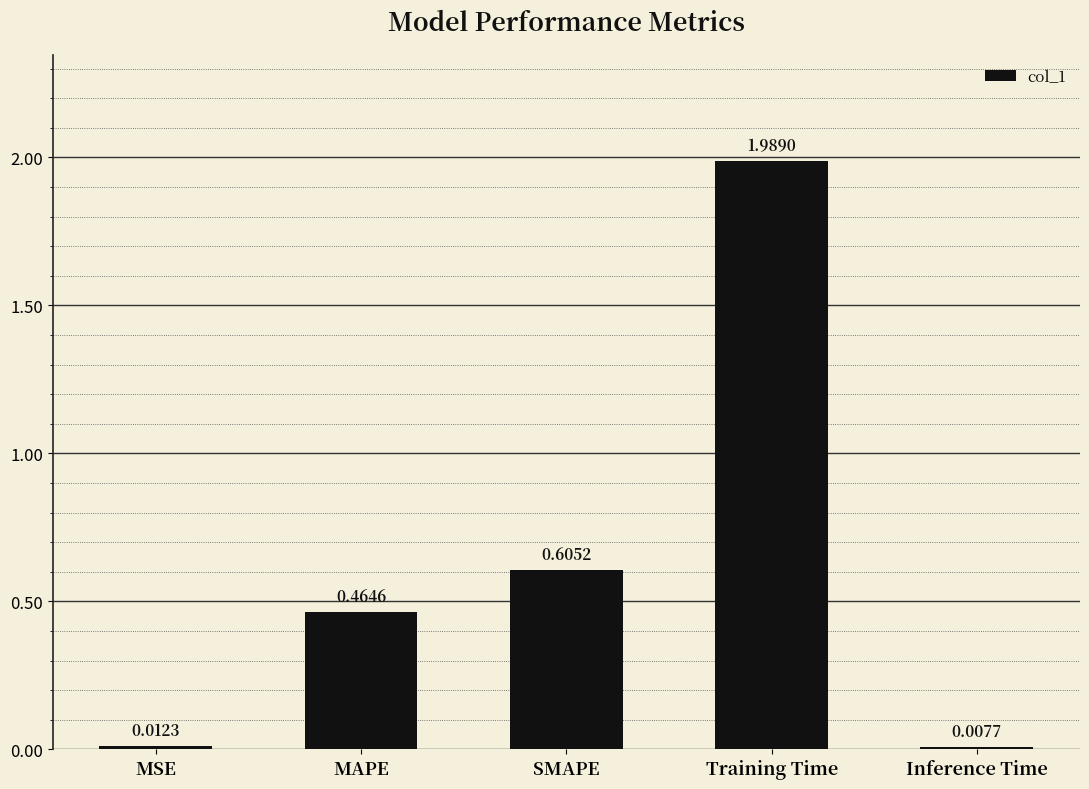

What is the label of the 5th bar from the left?

Inference Time